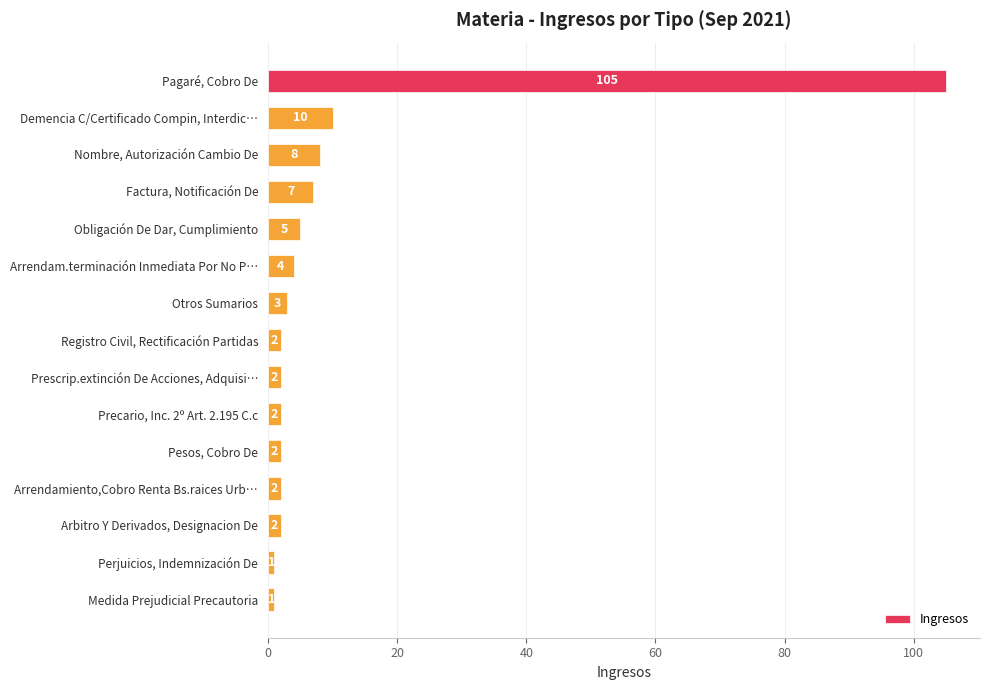

What is the change in value from Obligación De Dar, Cumplimiento to Pesos, Cobro De?

-3